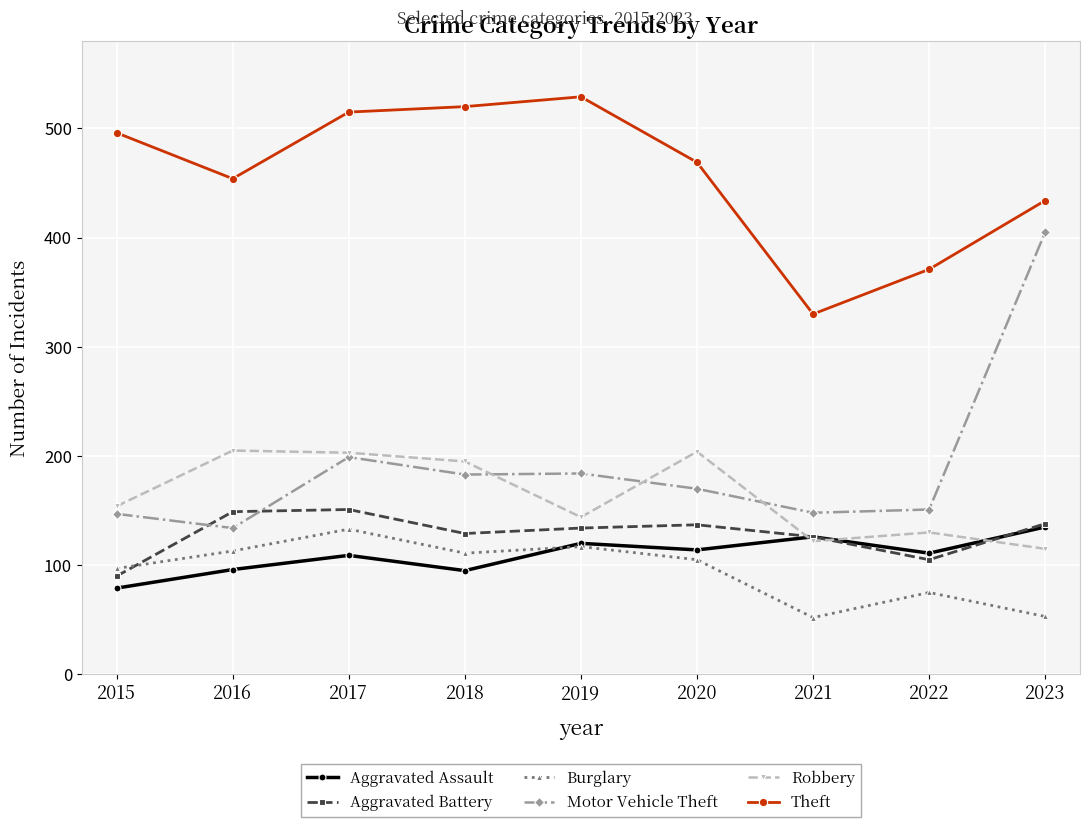

At which label is Robbery closest to 160?

2015